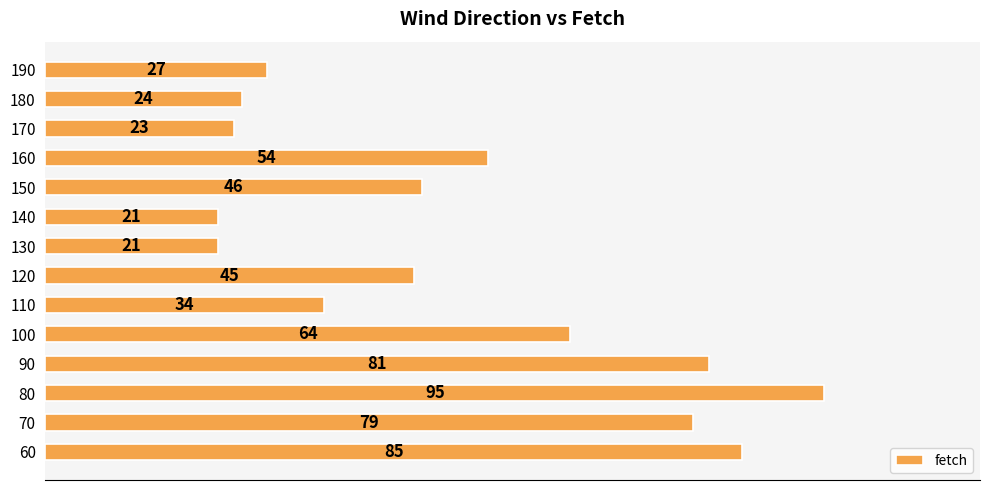

Is it true that the value at 60 is 143?

False